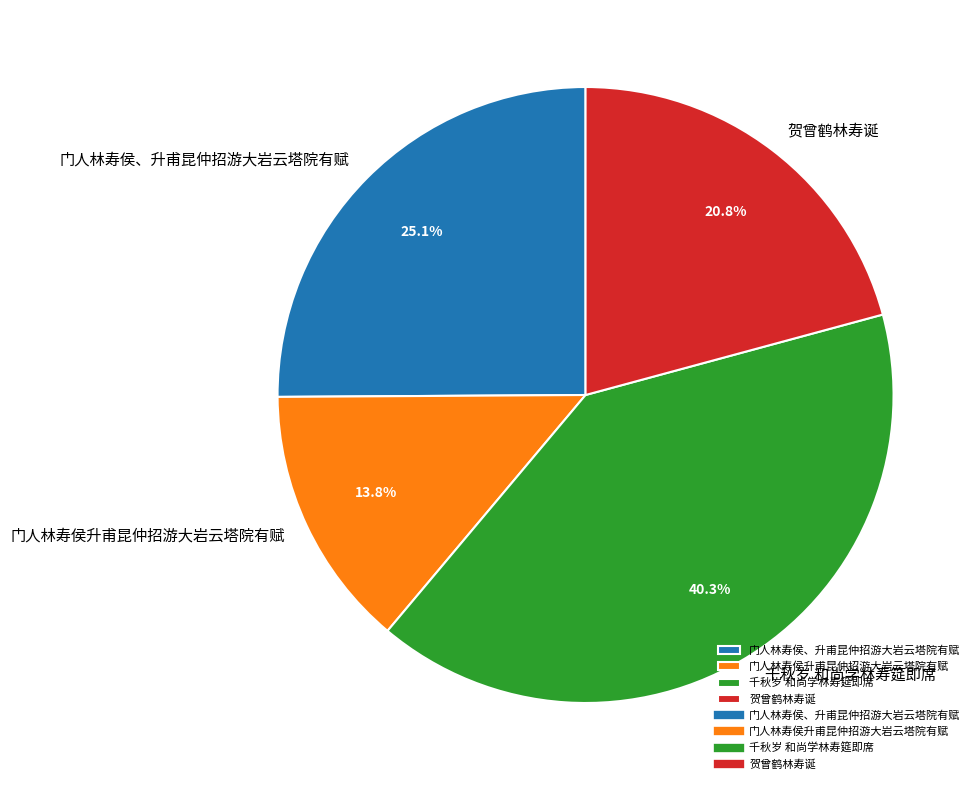

Rank the categories by value from lowest to highest.

门人林寿侯升甫昆仲招游大岩云塔院有赋, 贺曾鹤林寿诞, 门人林寿侯、升甫昆仲招游大岩云塔院有赋, 千秋岁 和尚学林寿筵即席